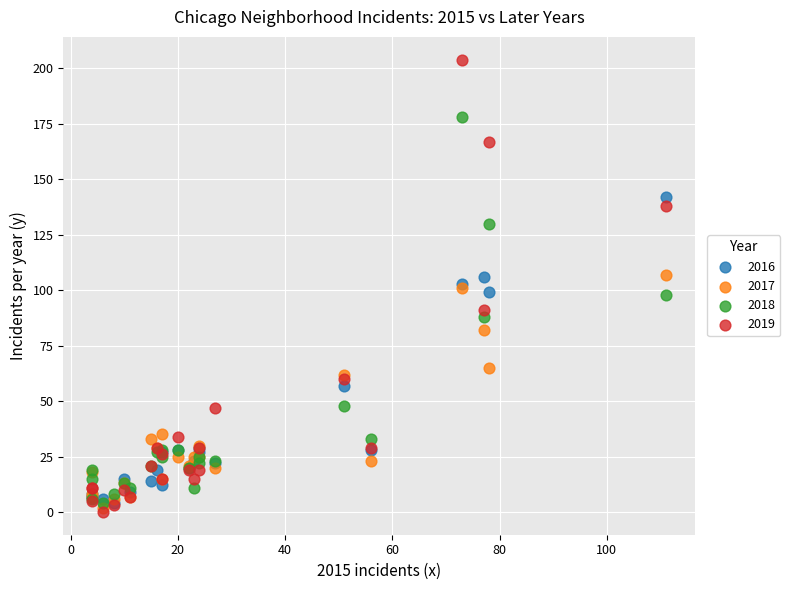

Which series contains the lowest Y value?

2019